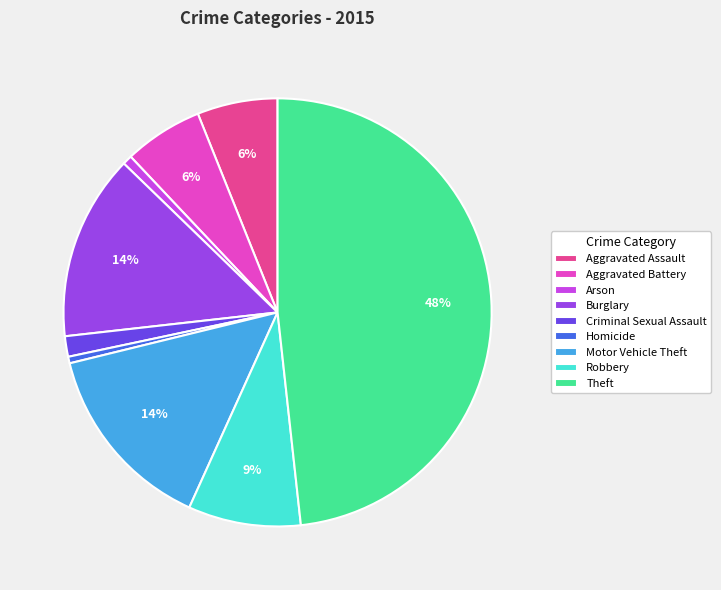

Combined, do Motor Vehicle Theft and Criminal Sexual Assault account for over 50%?

No